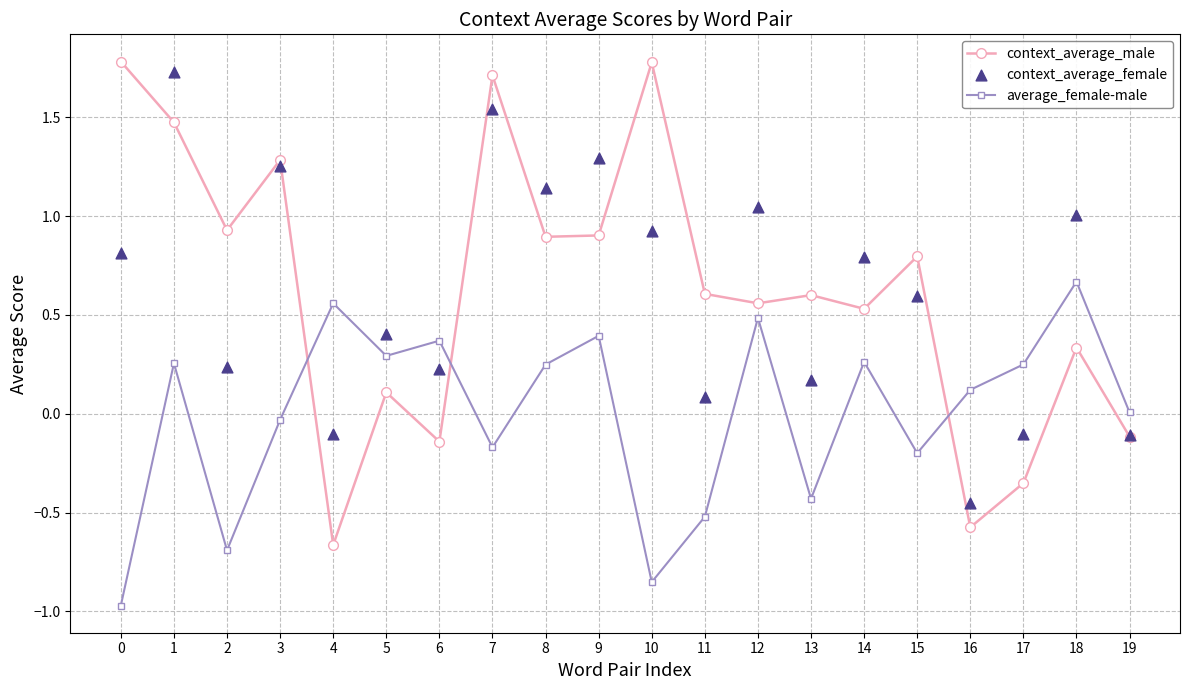

At which category is the sum across all series the highest?

1